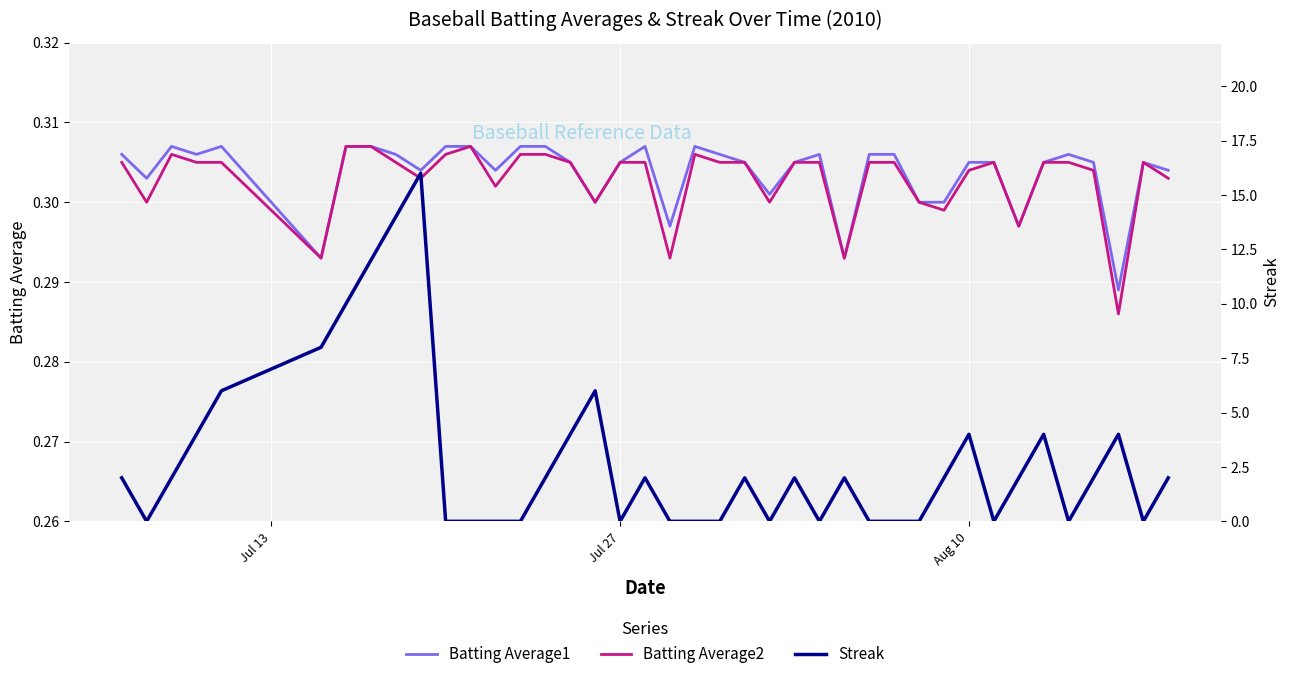

Does the chart display data point markers on the line(s)?

No